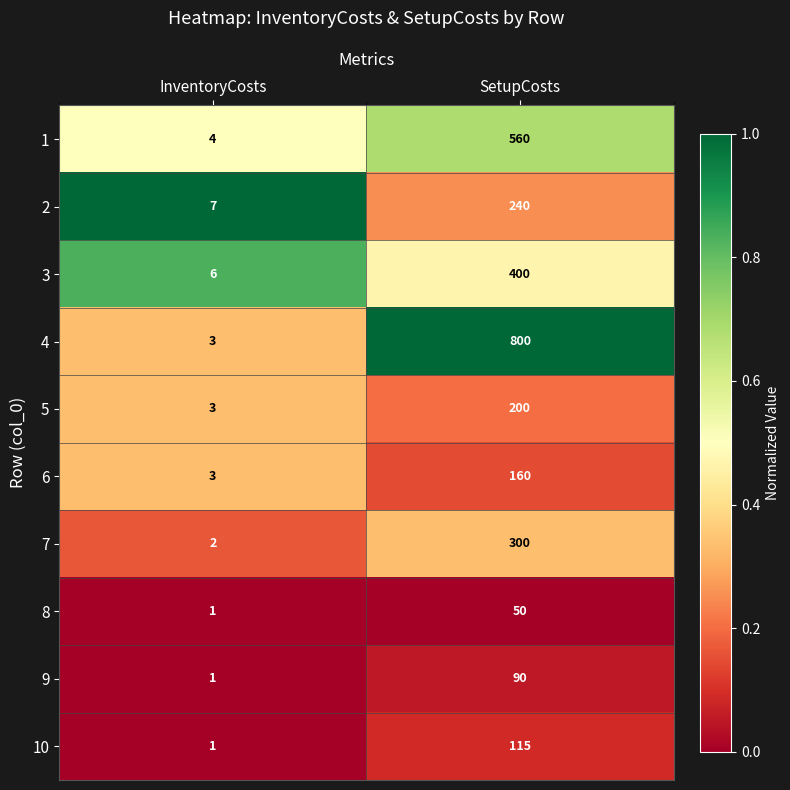

At which category is the sum across all series the highest?

SetupCosts